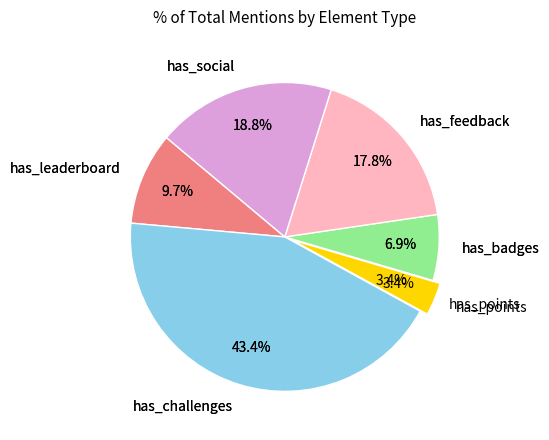

Combined, what portion of the pie is has_points and has_challenges?

46.9%